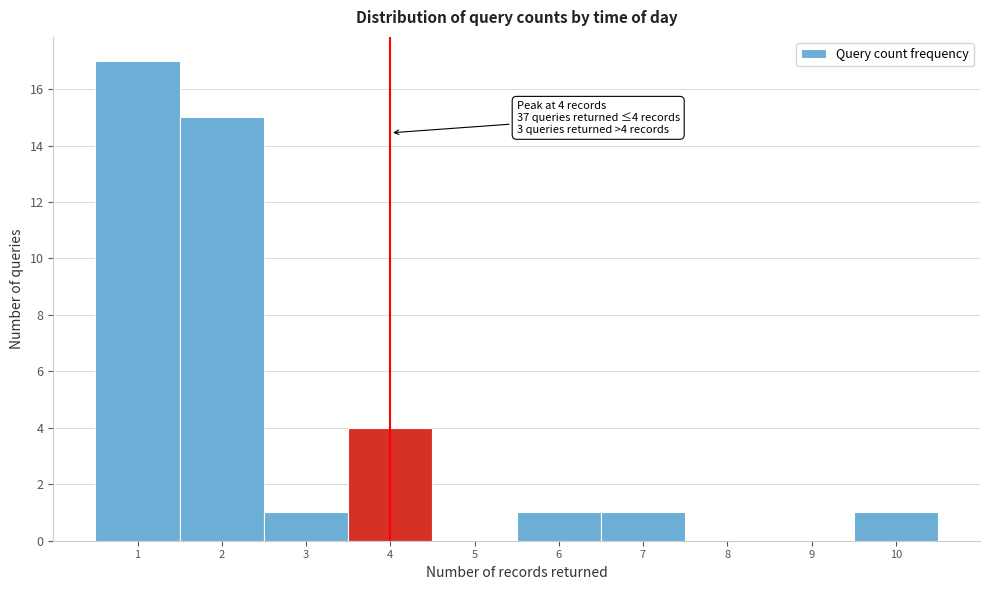

Which range on the x-axis has the tallest bar?

0.5 to 1.5